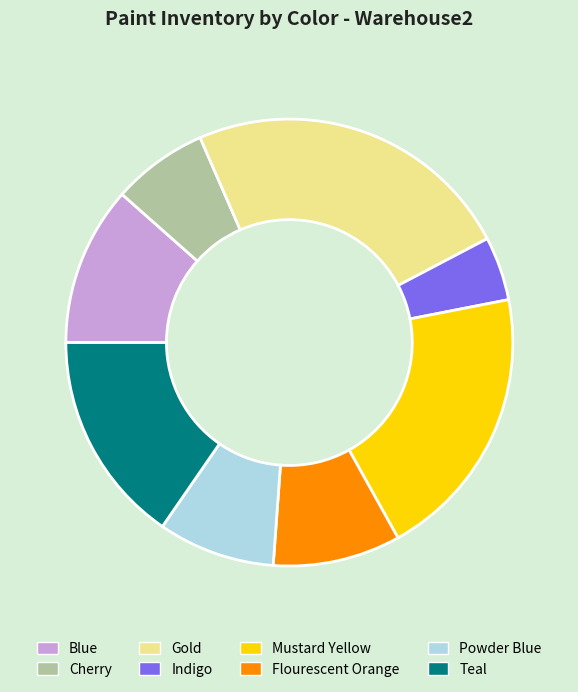

Rank the categories by value from lowest to highest.

Indigo, Cherry, Powder Blue, Flourescent Orange, Blue, Teal, Mustard Yellow, Gold